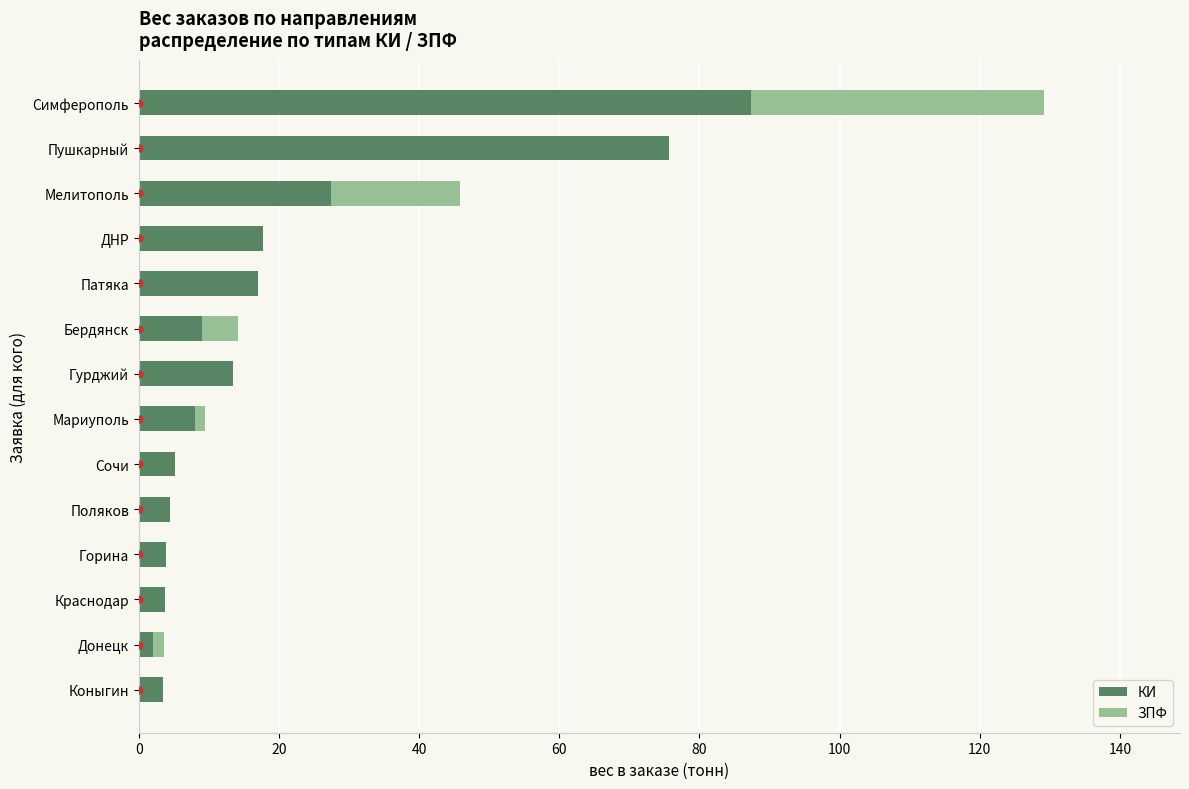

What is the highest value of the КИ series?

87.4